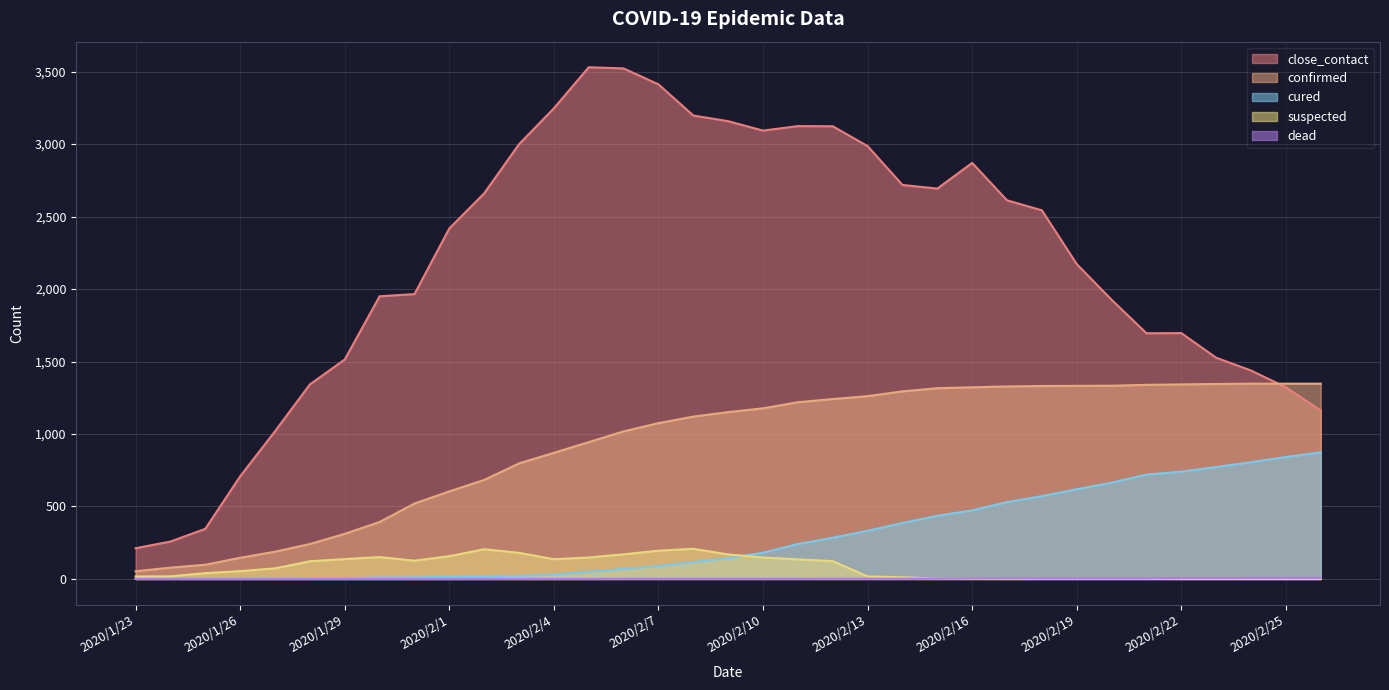

The value of suspected at 2020/2/24 is 0. True or false?

True